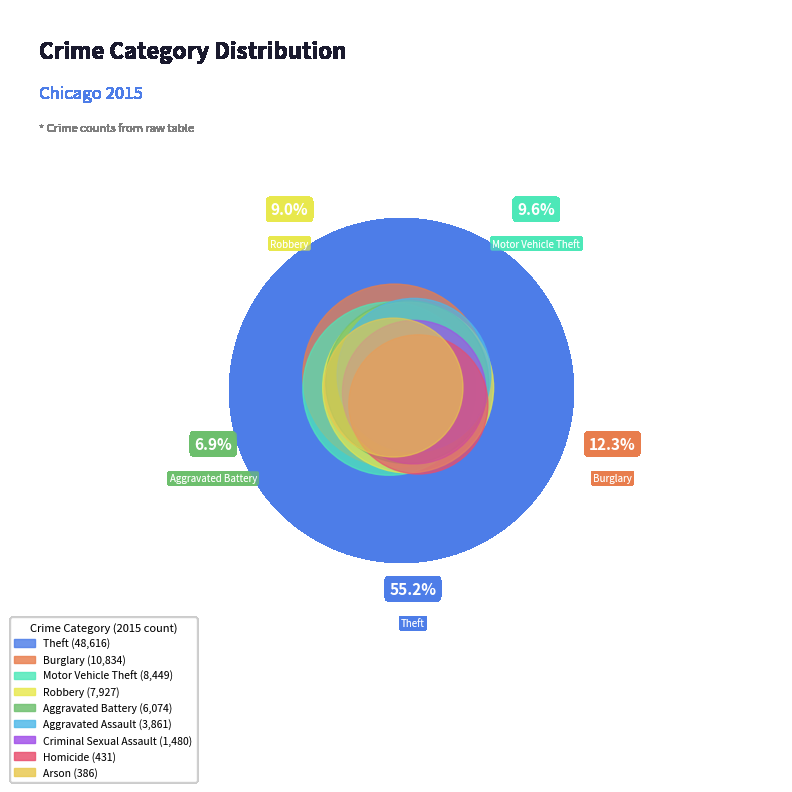

What is the change in value from Arson to Criminal Sexual Assault?

+1094